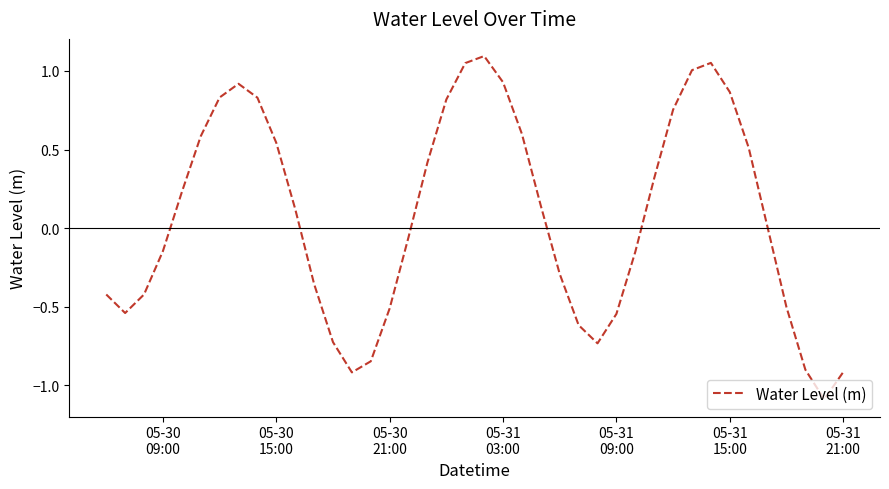

What is the smallest value displayed?

-1.1